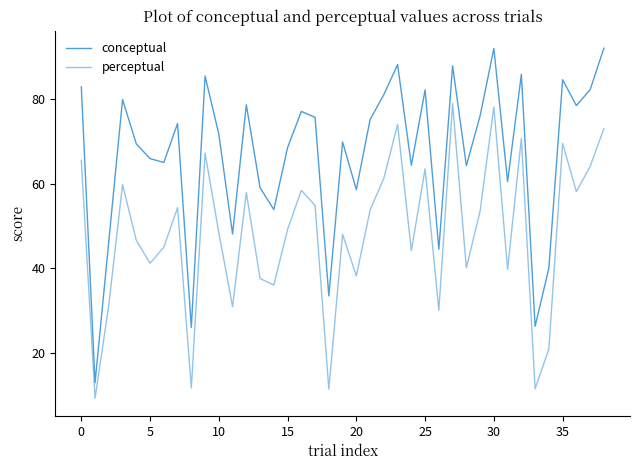

True or false: perceptual and conceptual cross at least once.

False